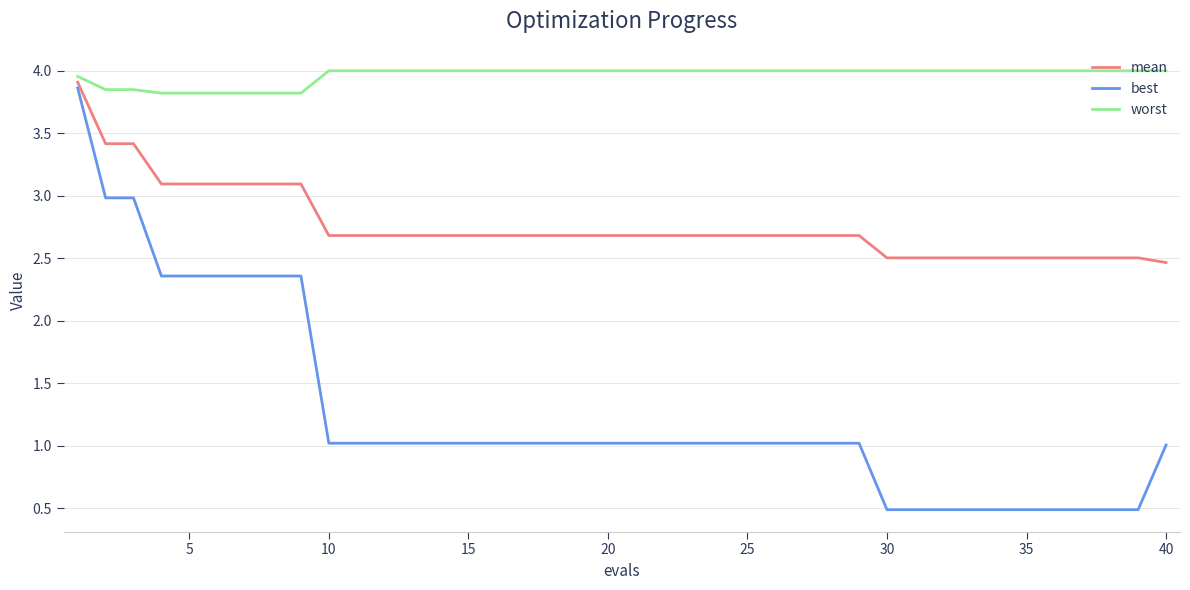

What is the minimum value for best?

0.5